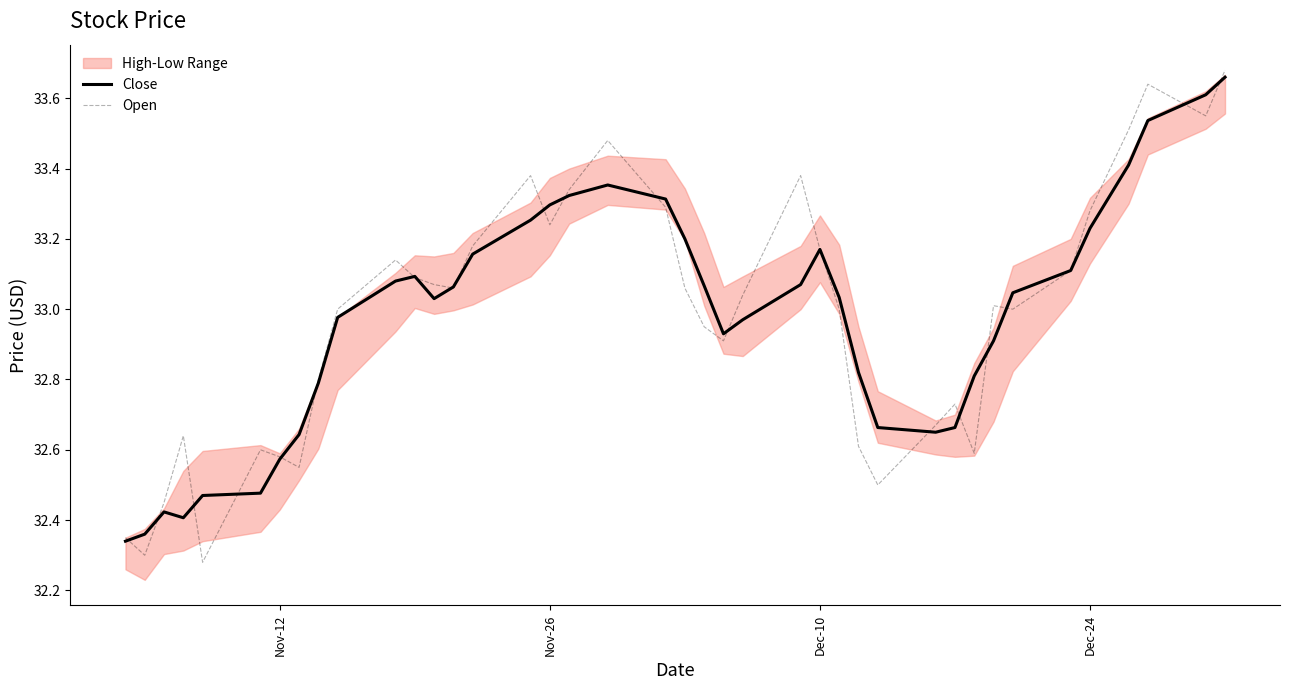

What is the maximum value shown in the chart?

33.7